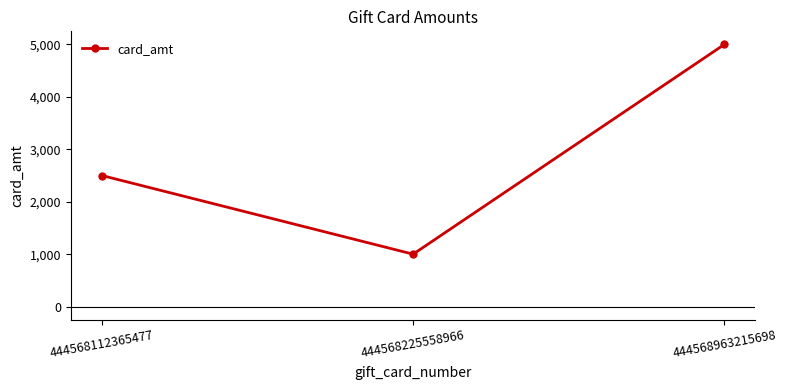

How many lines are shown in the chart?

1